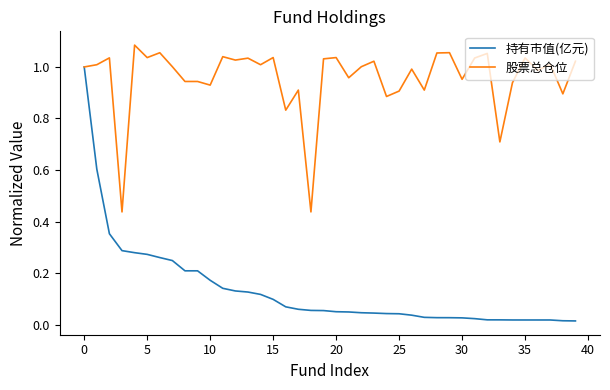

List the series in order of their overall mean, highest first.

股票总仓位, 持有市值(亿元)